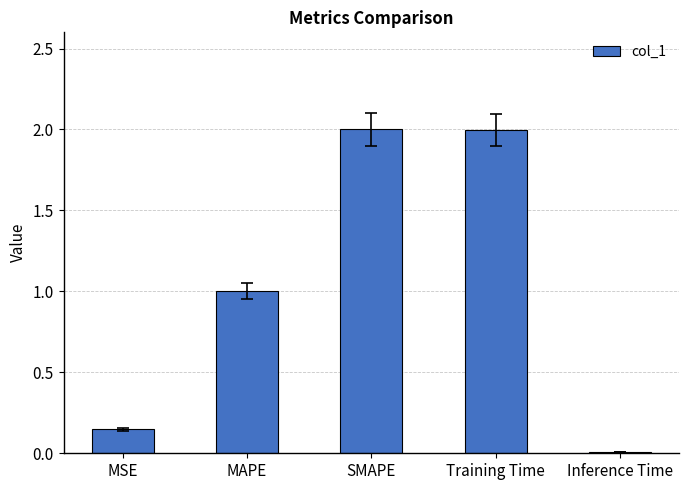

What is the average value?

1.0